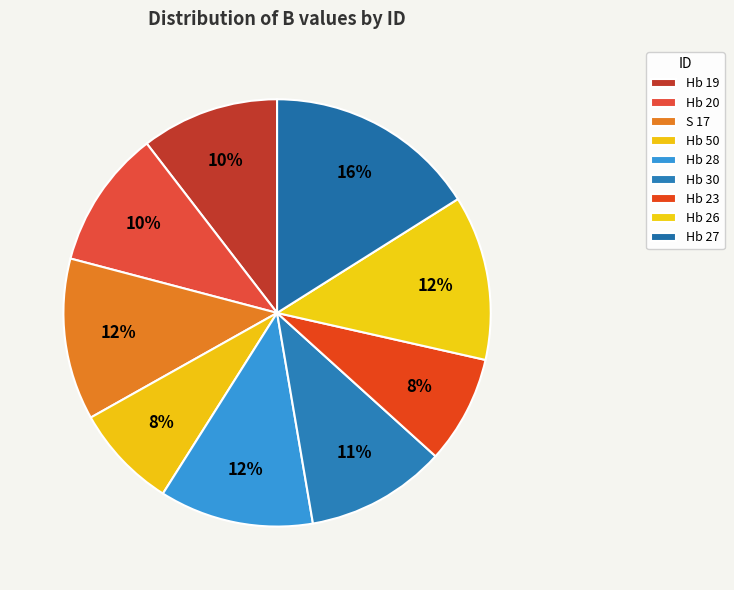

Does Hb 26 account for over 50% of the chart?

No